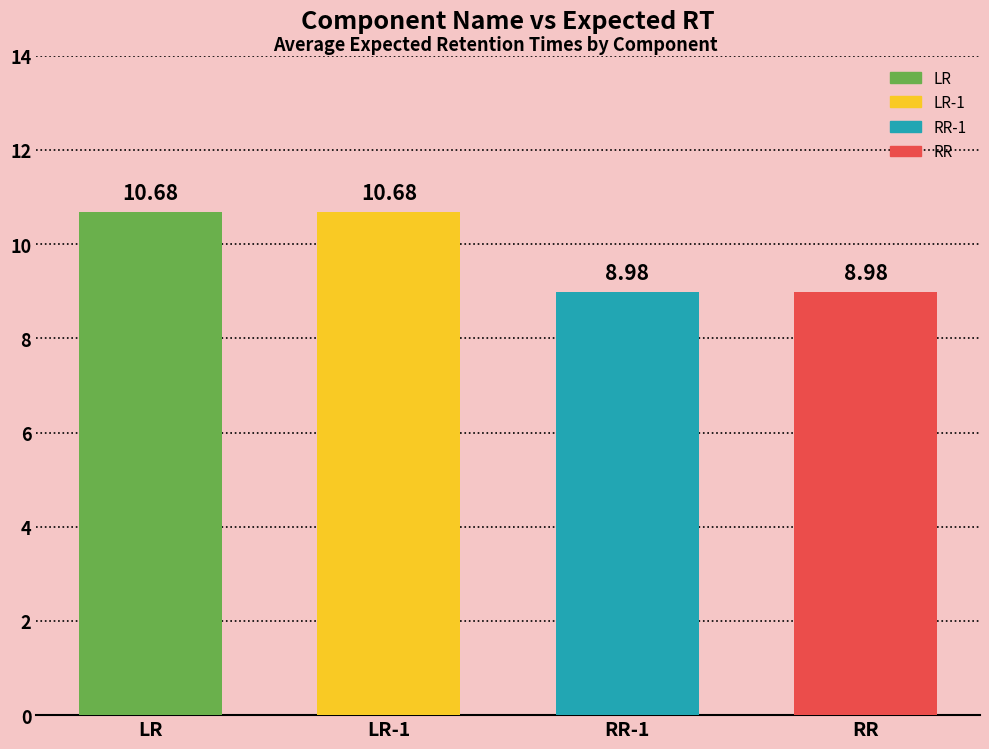

Are the bars horizontal?

No